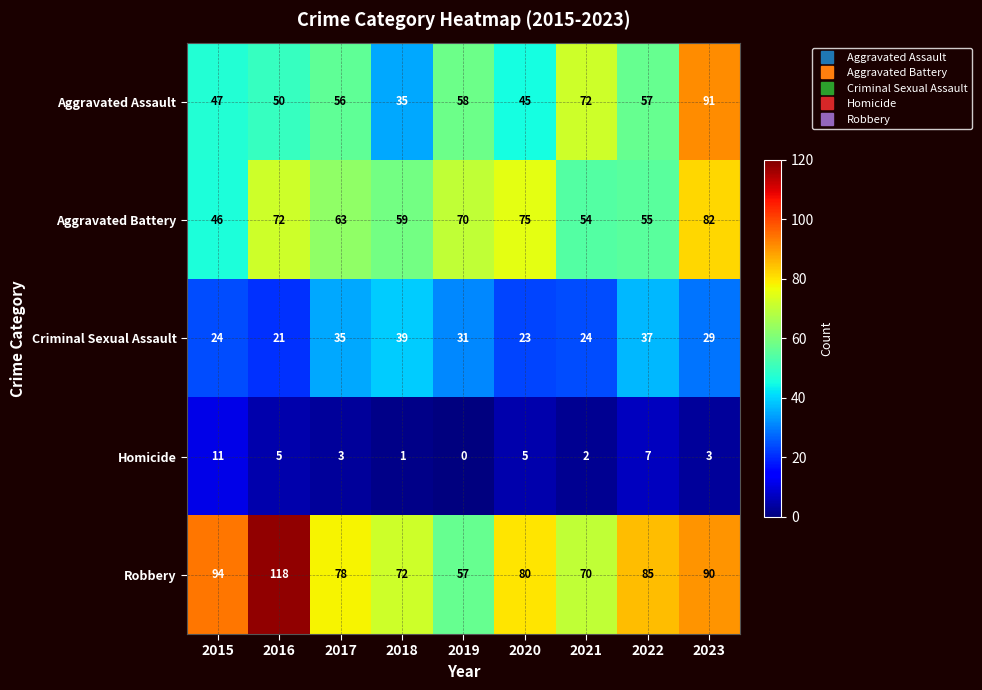

What is the approximate value of Aggravated Battery at 2015, to the nearest 5?

45